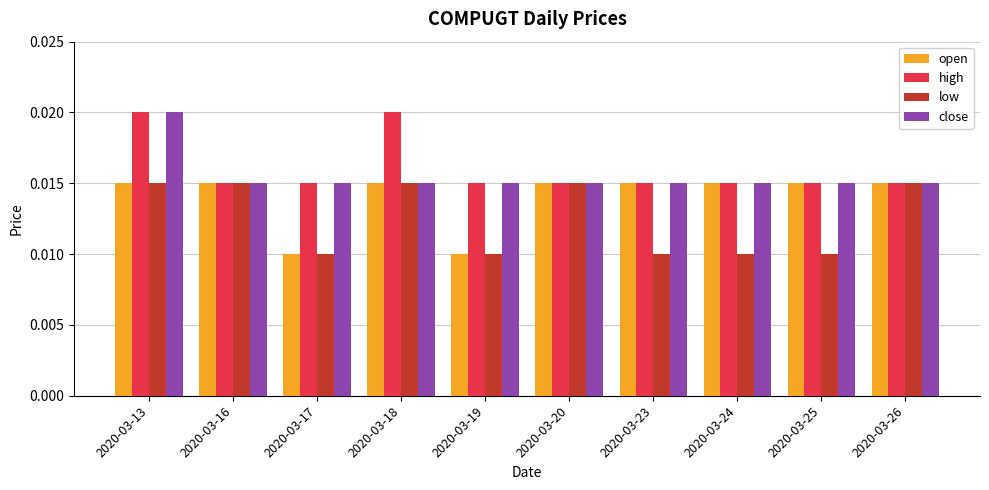

Which series changed the most between 2020-03-20 and 2020-03-23?

low